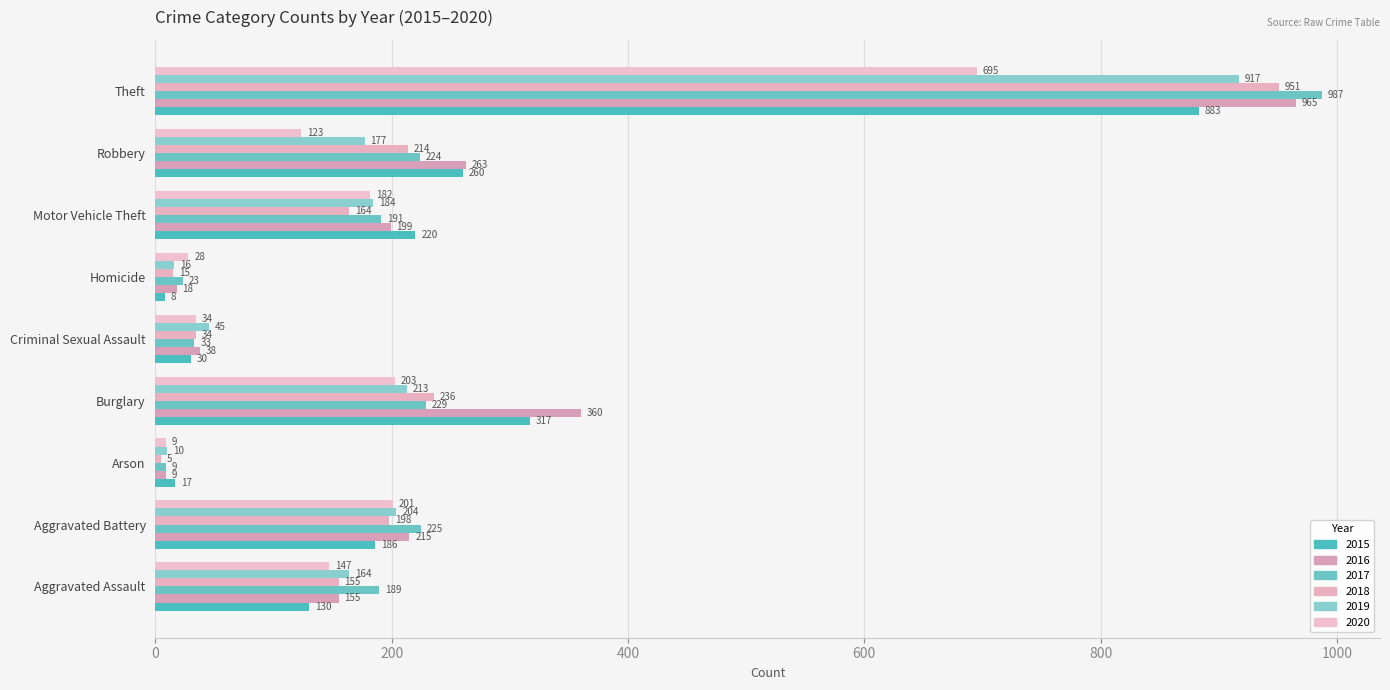

What is the spread (max minus min) of values at Motor Vehicle Theft?

56